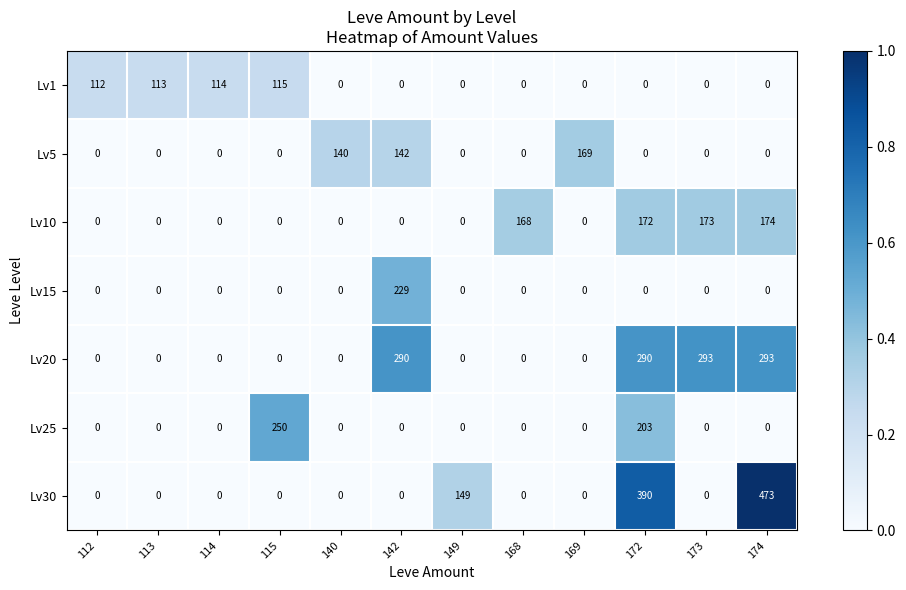

At how many categories does at least one series exceed 0?

12